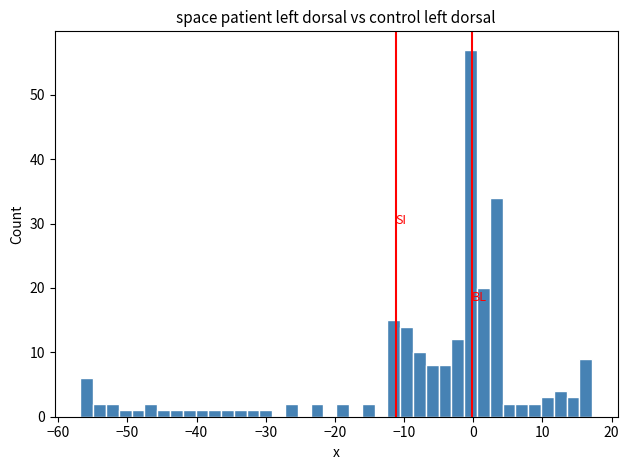

Around what value on the x-axis is the tallest bar? Give the approximate position of its centre, as read against the axis.

0